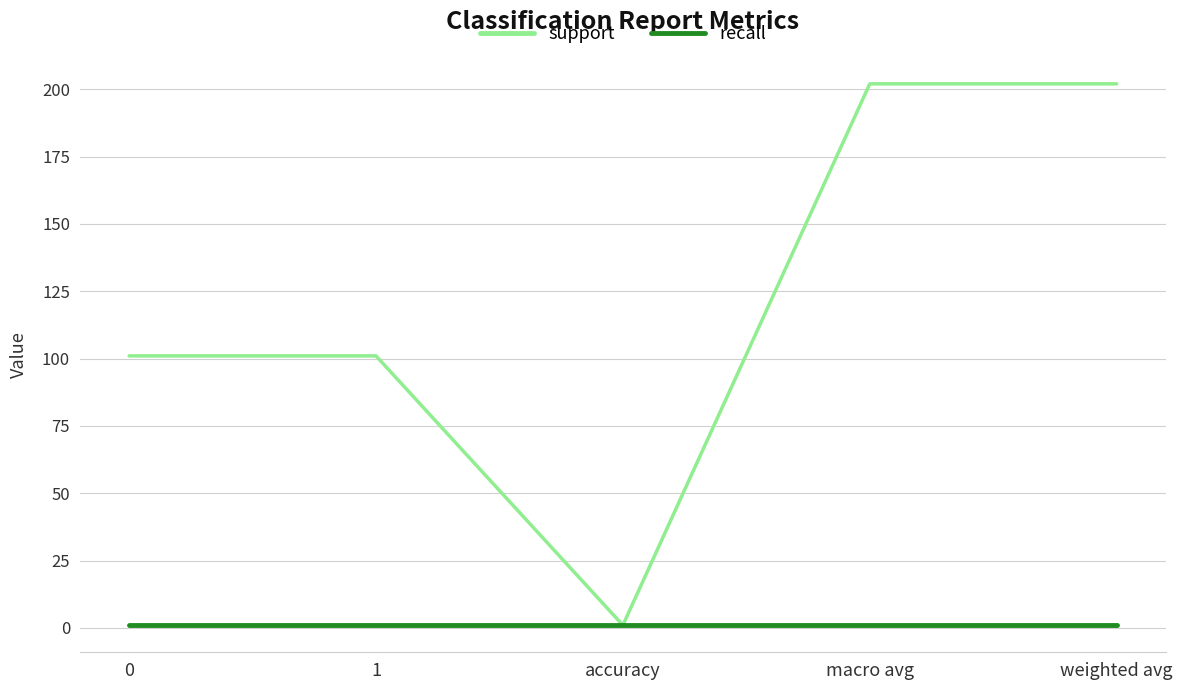

Count the number of data series in this chart.

2